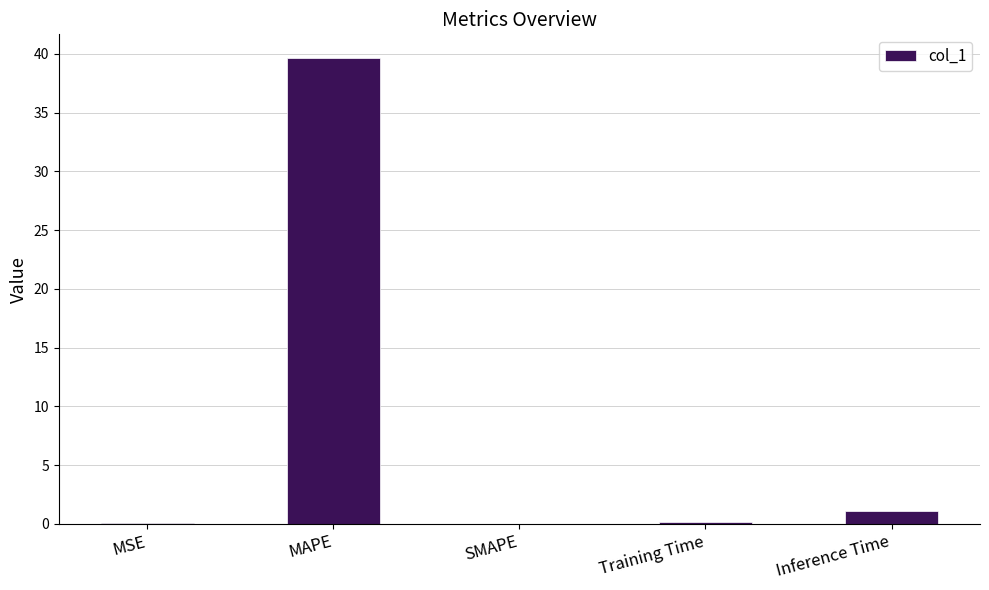

What is the average value?

8.2